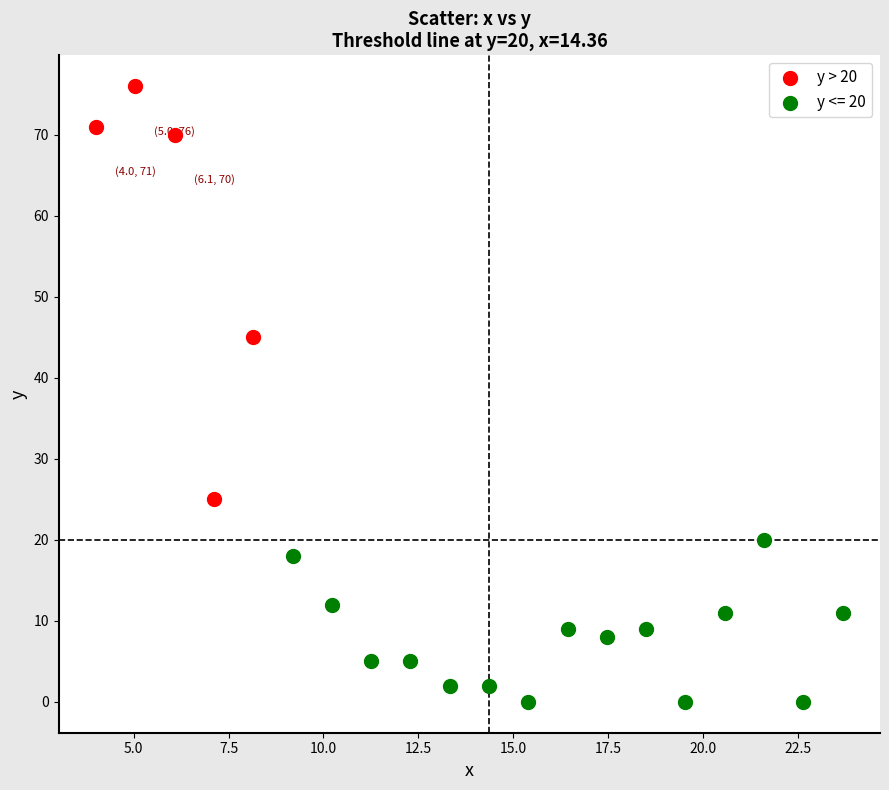

Which series has the widest spread of Y values?

y > 20